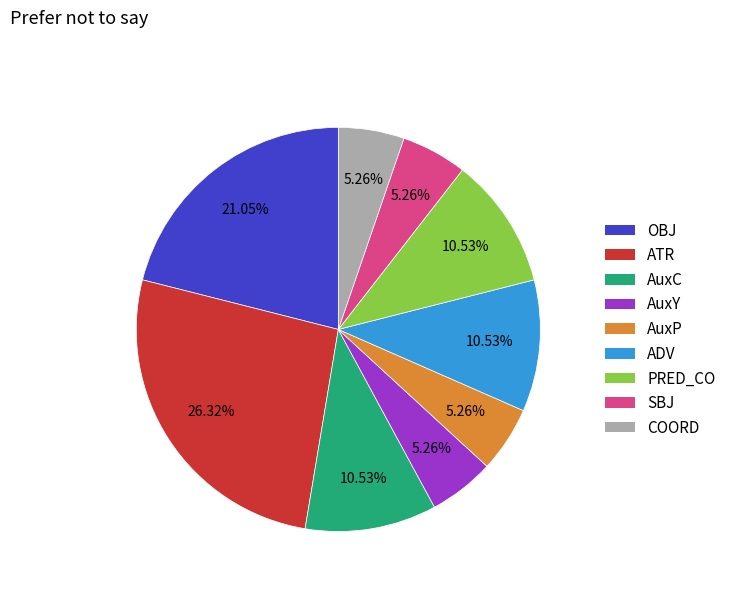

Approximately how many times larger is the value at AuxC compared to AuxY?

2.0